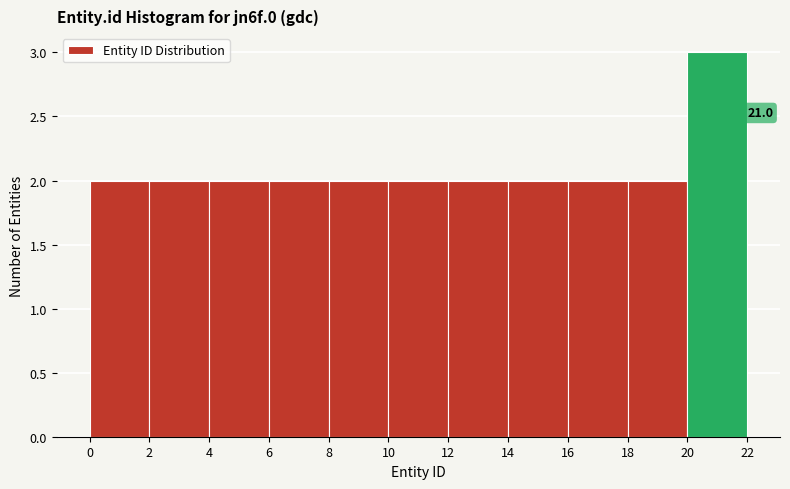

Which range on the x-axis has the tallest bar?

20 to 22